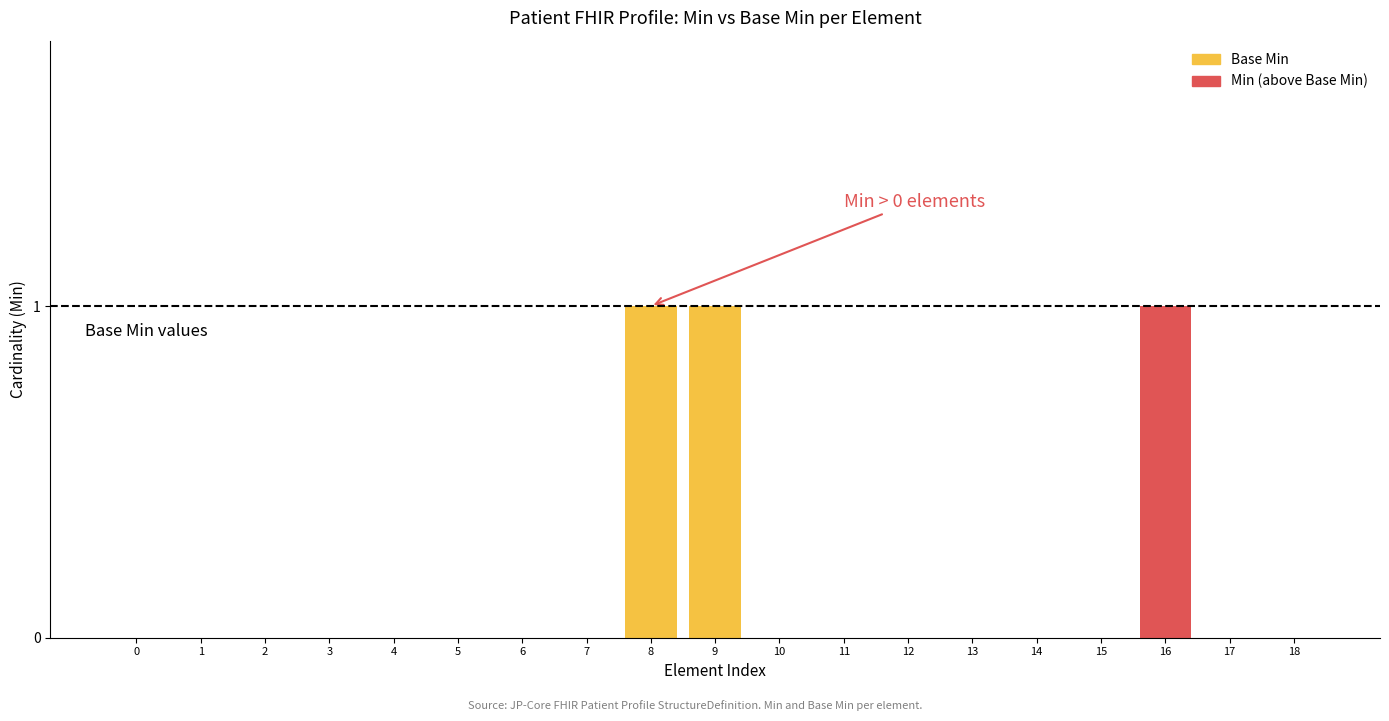

The value of Base Min at 12 is 1. True or false?

False